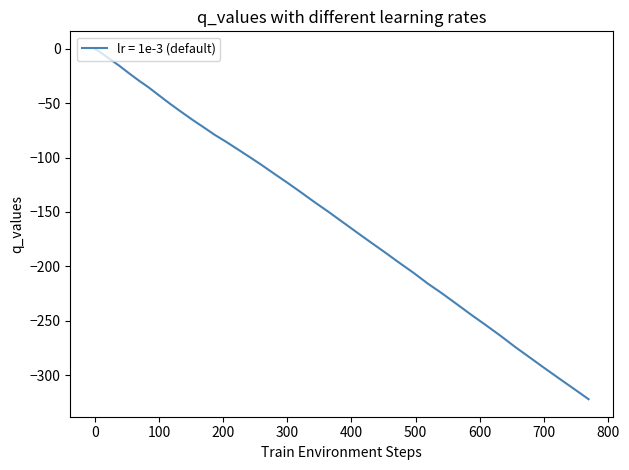

What is the difference between the maximum and minimum values?

322.2